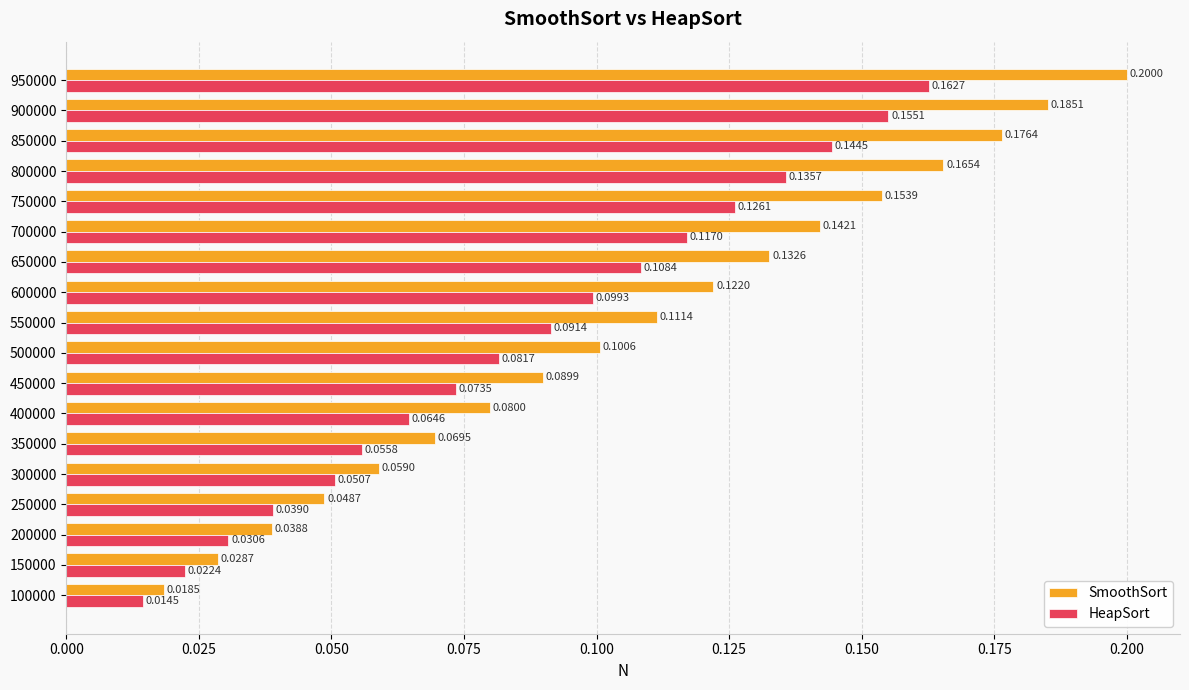

At 850000, list the series in order from smallest to largest.

HeapSort, SmoothSort